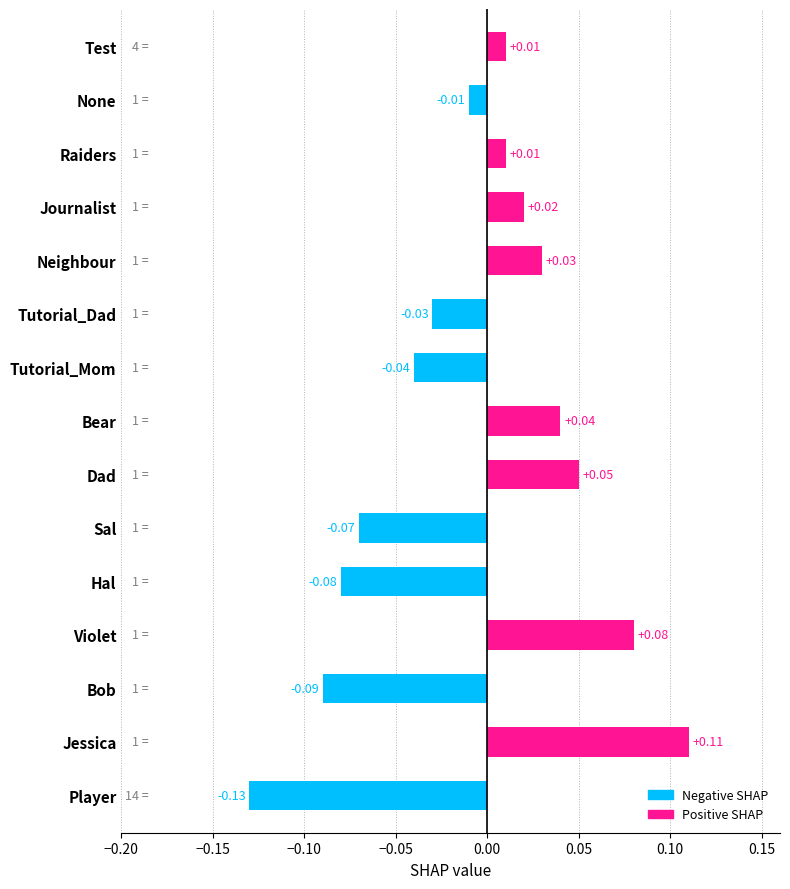

Which category has the highest value across all series?

Jessica